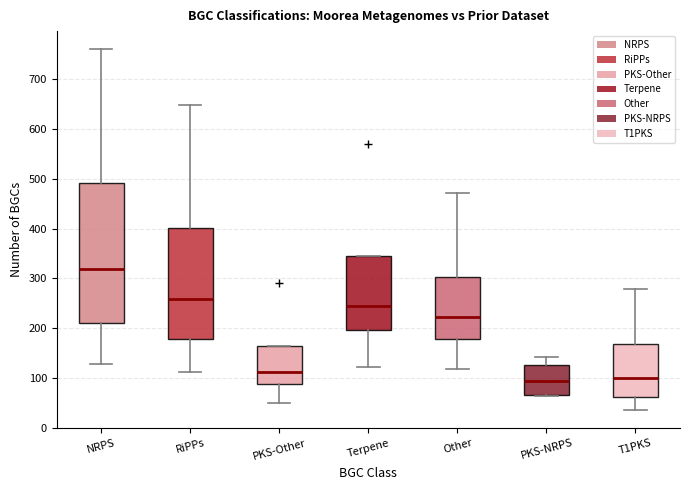

Comparing the boxes themselves (not the whiskers), which one is the tallest?

NRPS